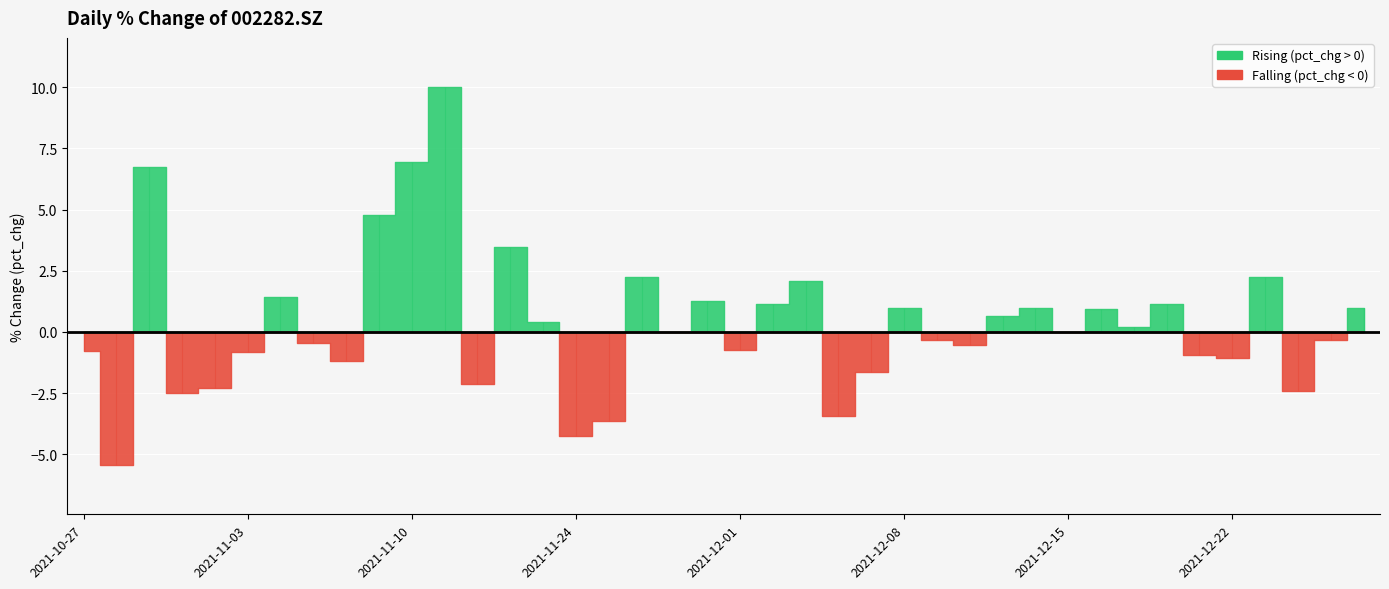

Reading left to right, what are all the values shown in this chart?

20211027=-0.8	20211028=-5.5	20211029=6.7	20211101=-2.5	20211102=-2.3	20211103=-0.8	20211104=1.4	20211105=-0.5	20211108=-1.2	20211109=4.8	20211110=7.0	20211118=10.0	20211119=-2.1	20211122=3.5	20211123=0.4	20211124=-4.3	20211125=-3.6	20211126=2.3	20211129=0.0	20211130=1.3	20211201=-0.7	20211202=1.2	20211203=2.1	20211206=-3.5	20211207=-1.6	20211208=1.0	20211209=-0.3	20211210=-0.5	20211213=0.7	20211214=1.0	20211215=0.0	20211216=1.0	20211217=0.2	20211220=1.2	20211221=-0.9	20211222=-1.0	20211223=2.3	20211224=-2.4	20211227=-0.3	20211228=1.0